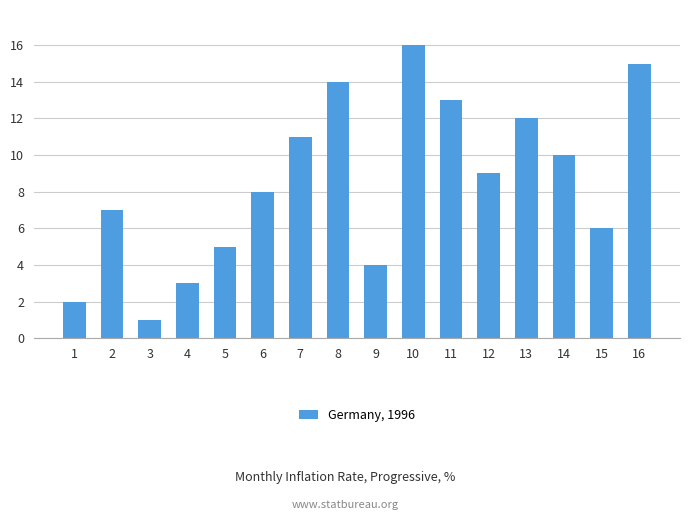

Count the number of categories in the chart.

16